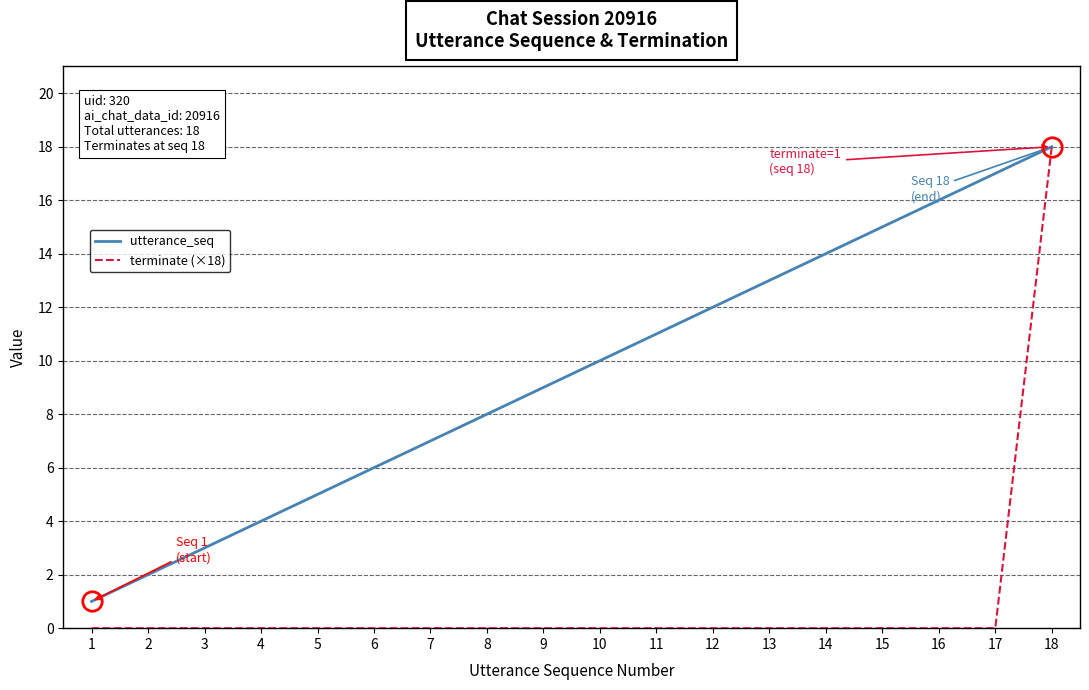

What are all the series names shown in the legend?

utterance_seq, terminate (×18)